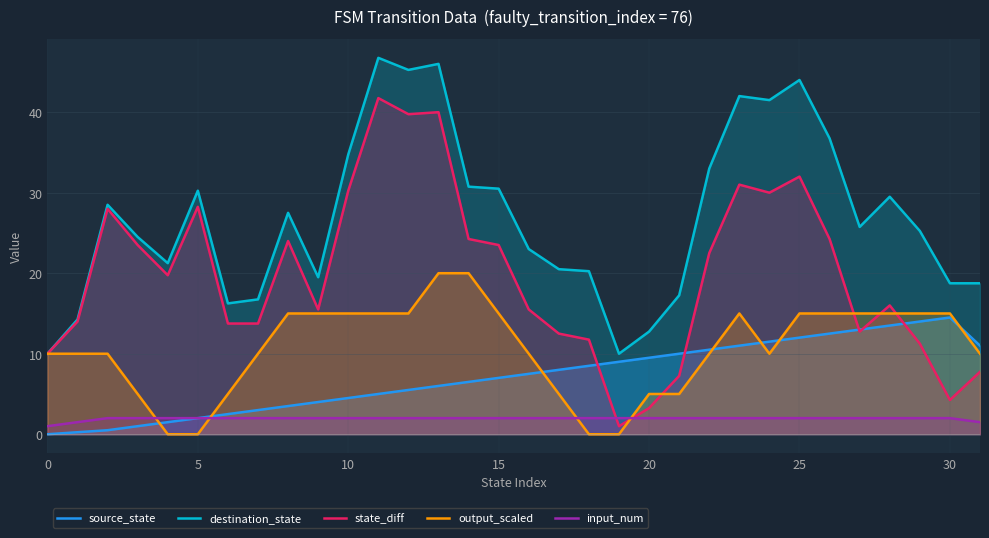

Which series has the widest spread of values?

state_diff